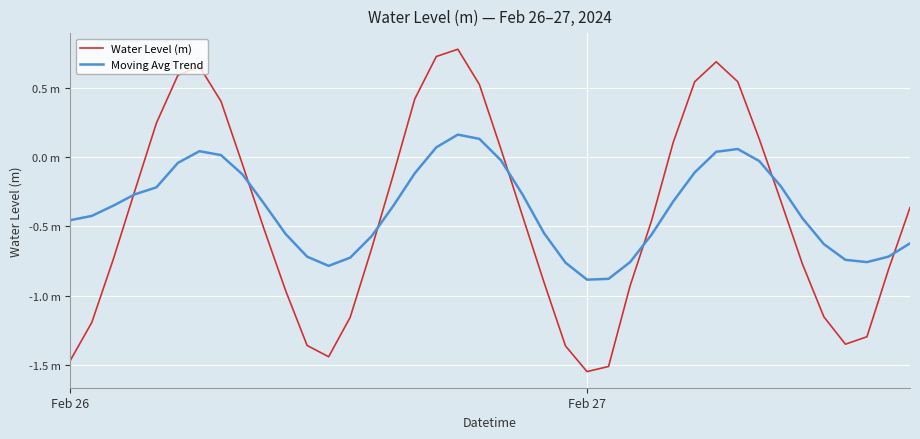

True or false: Water Level (m) has more than 0 points higher than both neighbors.

True